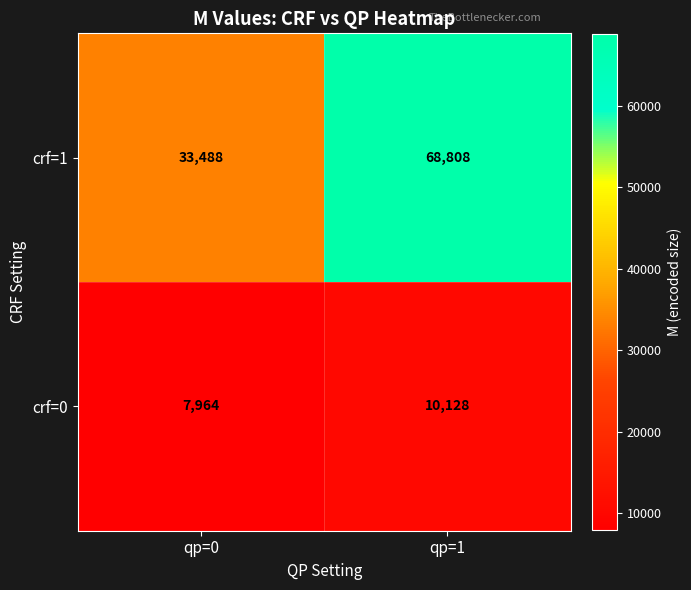

True or false: crf=0 has a value of 7964 at qp=0.

True